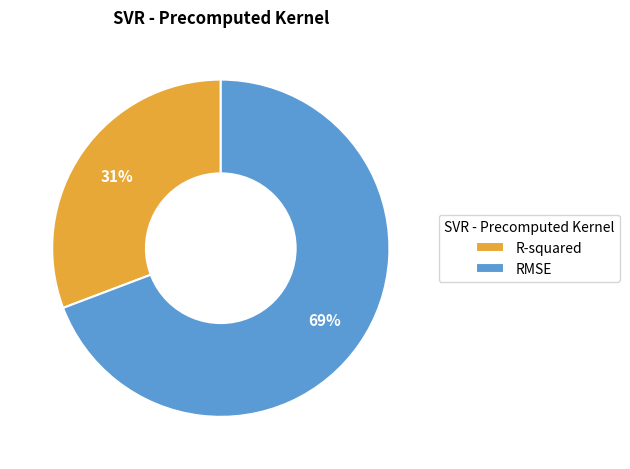

To the nearest percent, what percentage of the pie is RMSE?

69%